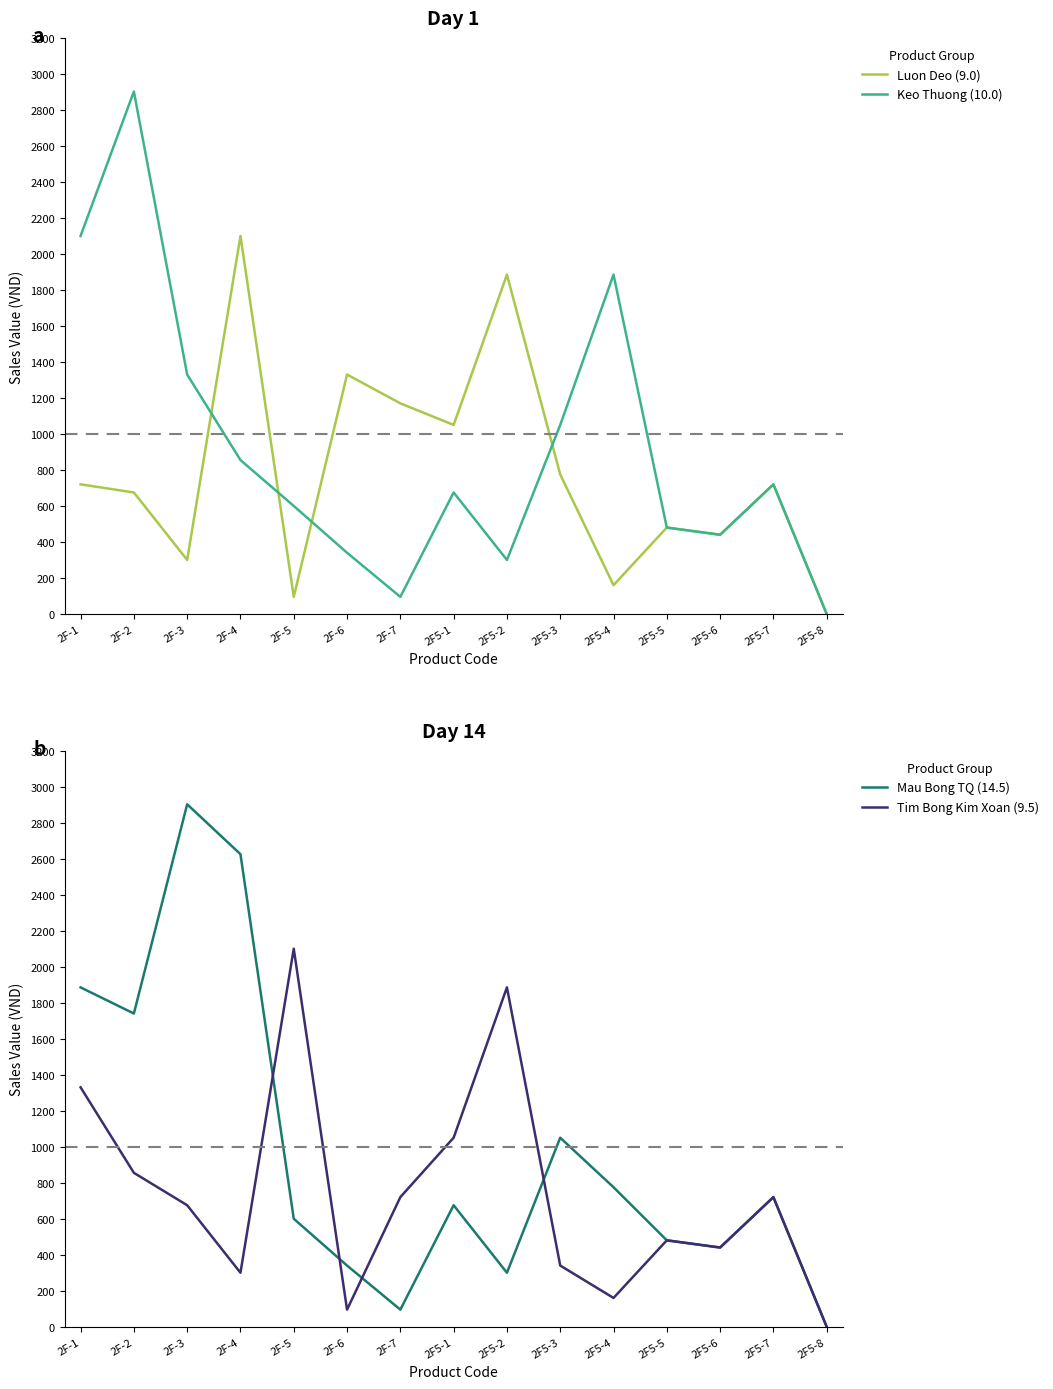

Reading right to left, transcribe all the data shown in this chart.

Luon Deo (9.0): 2F5-8=0	2F5-7=720	2F5-6=440	2F5-5=480	2F5-4=160	2F5-3=775	2F5-2=1885	2F5-1=1050	2F-7=1170	2F-6=1330	2F-5=95	2F-4=2100	2F-3=300	2F-2=675	2F-1=720
Keo Thuong (10.0): 2F5-8=0	2F5-7=720	2F5-6=440	2F5-5=480	2F5-4=1885	2F5-3=1050	2F5-2=300	2F5-1=675	2F-7=95	2F-6=340	2F-5=600	2F-4=855	2F-3=1330	2F-2=2902	2F-1=2100
Mau Bong TQ (14.5): 2F5-8=0	2F5-7=720	2F5-6=440	2F5-5=480	2F5-4=775	2F5-3=1050	2F5-2=300	2F5-1=675	2F-7=95	2F-6=340	2F-5=600	2F-4=2625	2F-3=2902	2F-2=1740	2F-1=1885
Tim Bong Kim Xoan (9.5): 2F5-8=0	2F5-7=720	2F5-6=440	2F5-5=480	2F5-4=160	2F5-3=340	2F5-2=1885	2F5-1=1050	2F-7=720	2F-6=95	2F-5=2100	2F-4=300	2F-3=675	2F-2=855	2F-1=1330